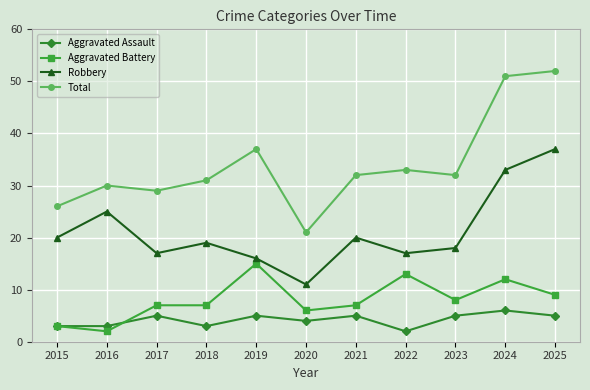

What is the maximum value shown in the chart?

52